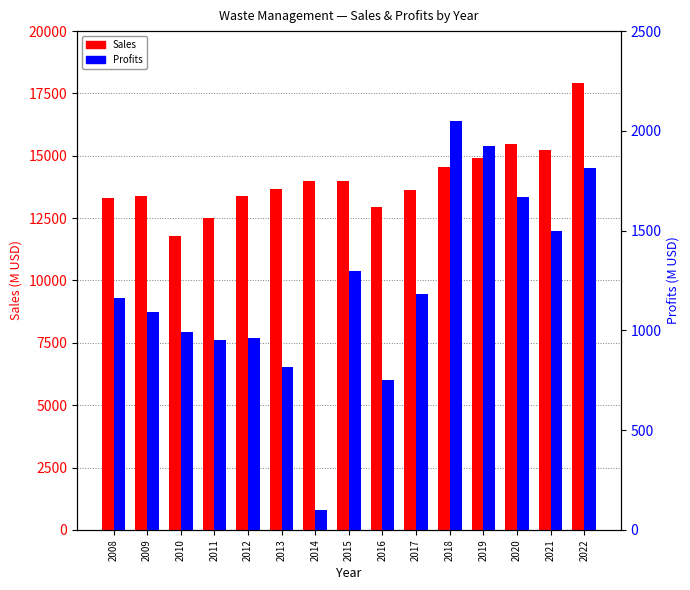

What is the minimum value for Profits?

98